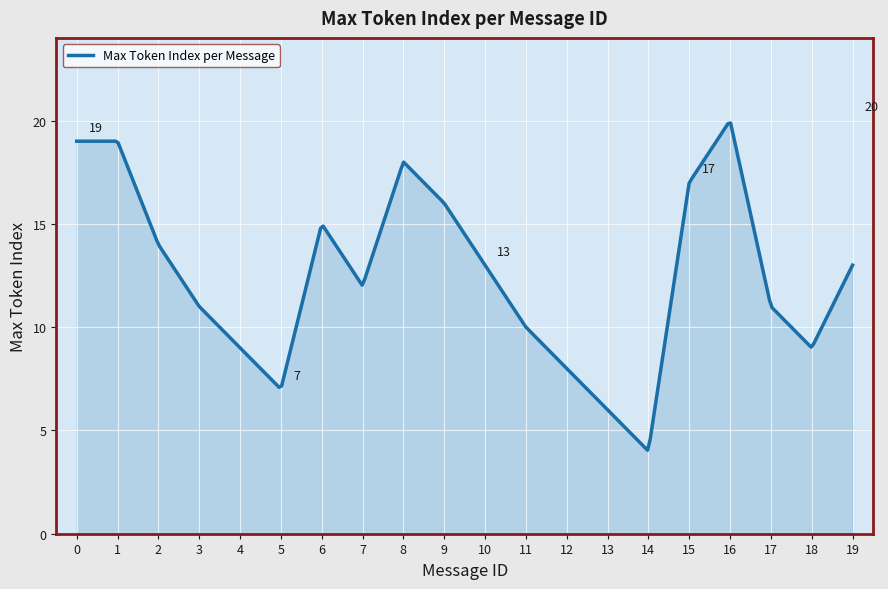

What is the difference between the maximum and minimum values?

15.8